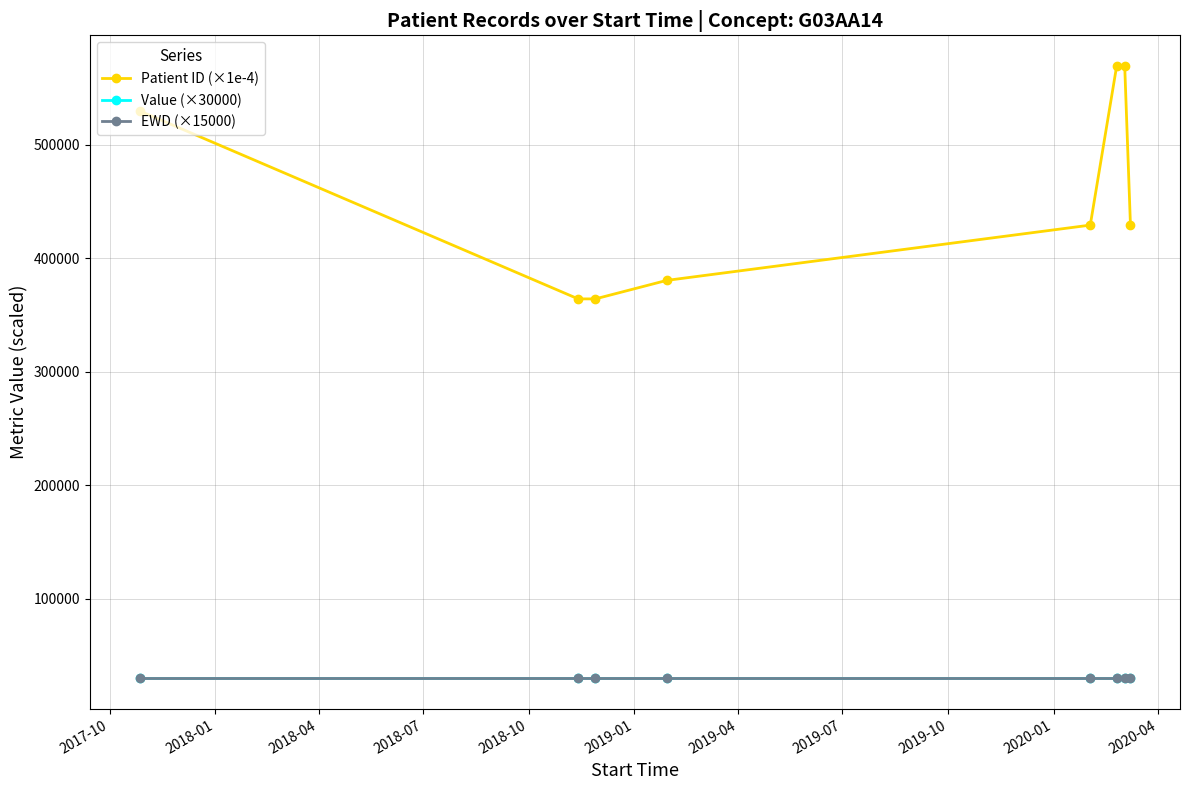

Does the chart have visible grid lines?

Yes